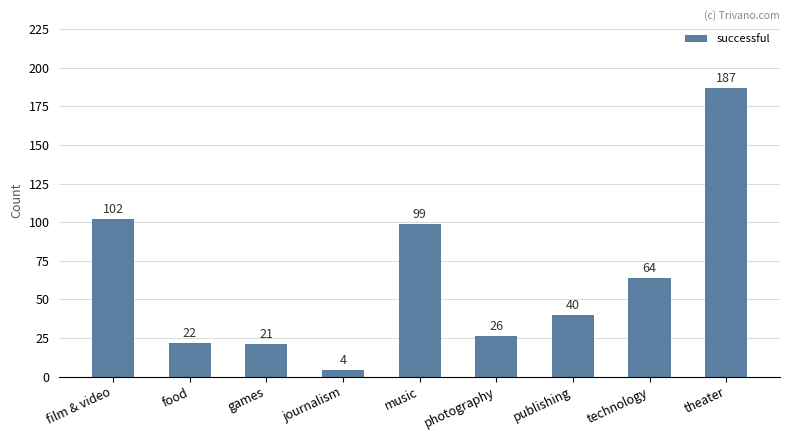

True or false: the data shows 64 at technology.

True